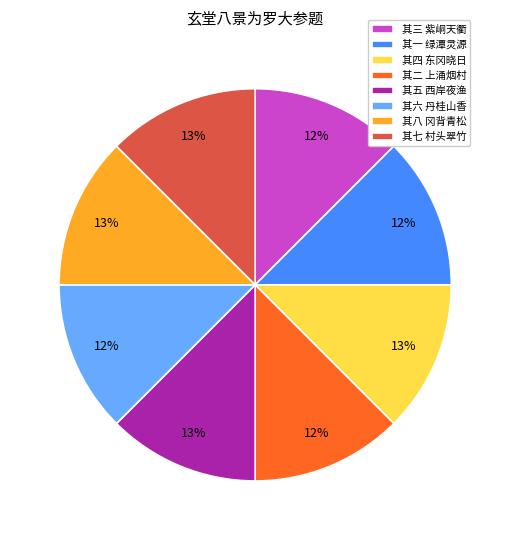

Is the sum of 其八 冈背青松 and 其五 西岸夜渔 greater than half?

No